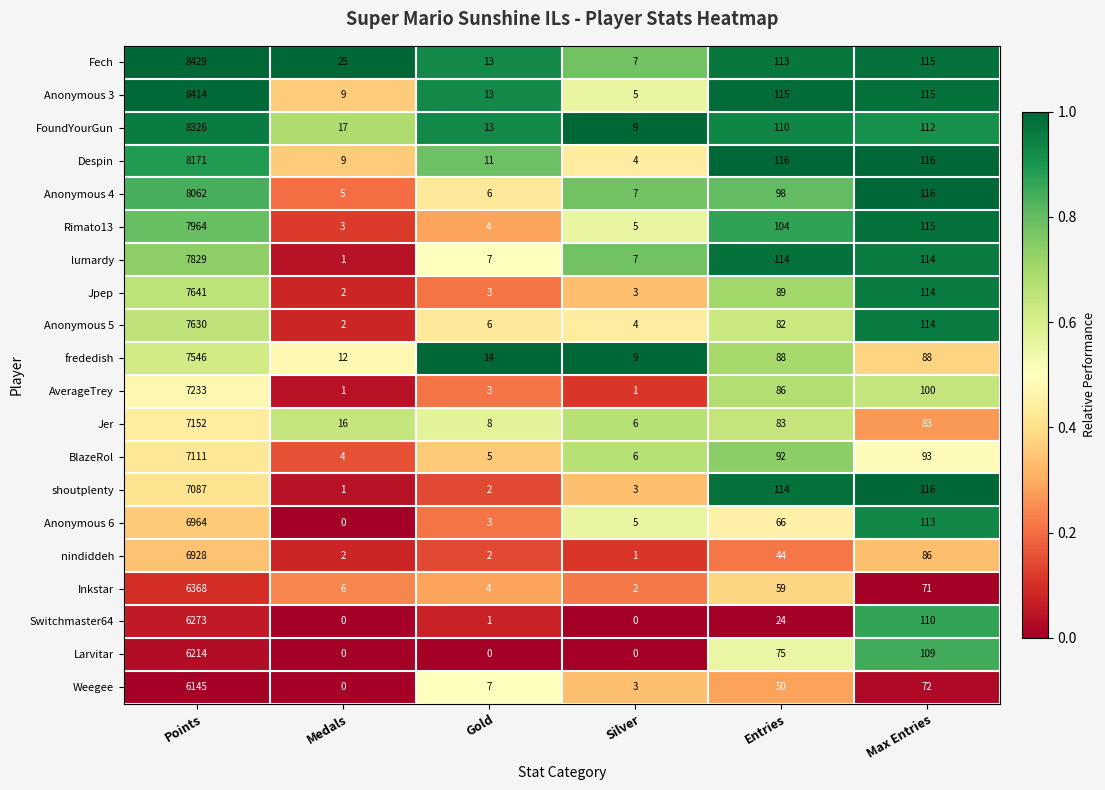

True or false: Rimato13 has a value of 5 at Silver.

True